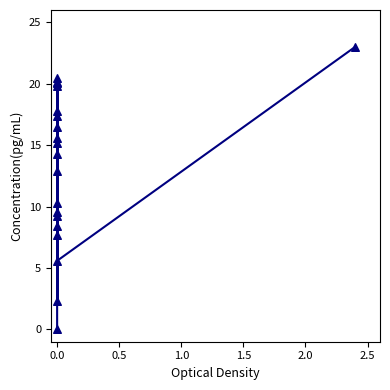

What Y value in the scatter plot is closest to 11?

10.3